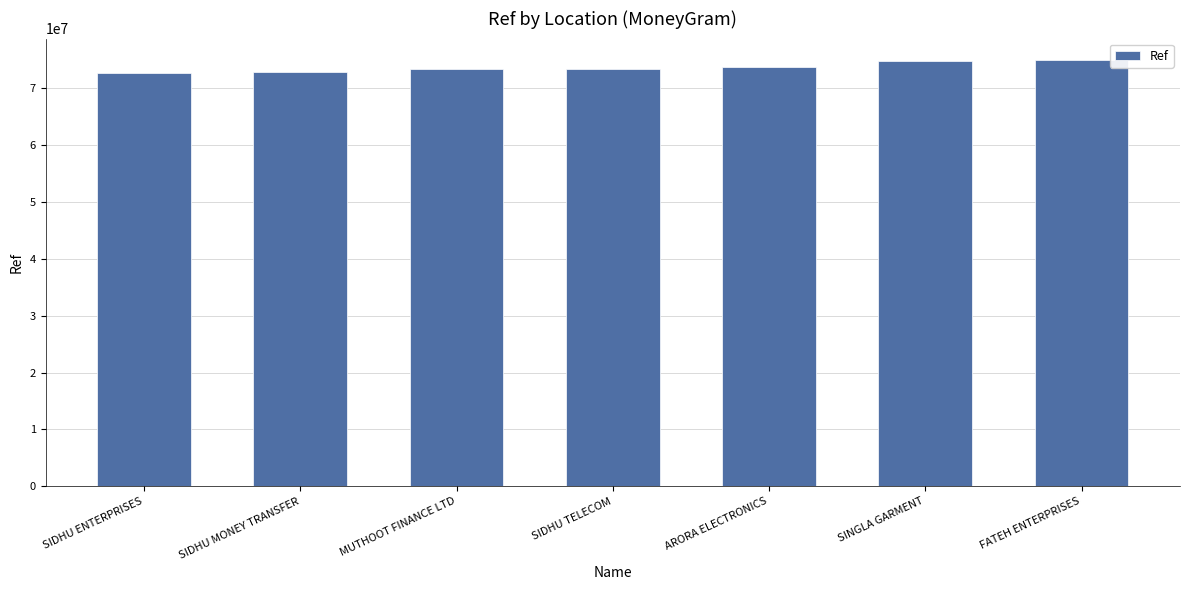

Are the bars grouped side by side (vs. stacked)?

No